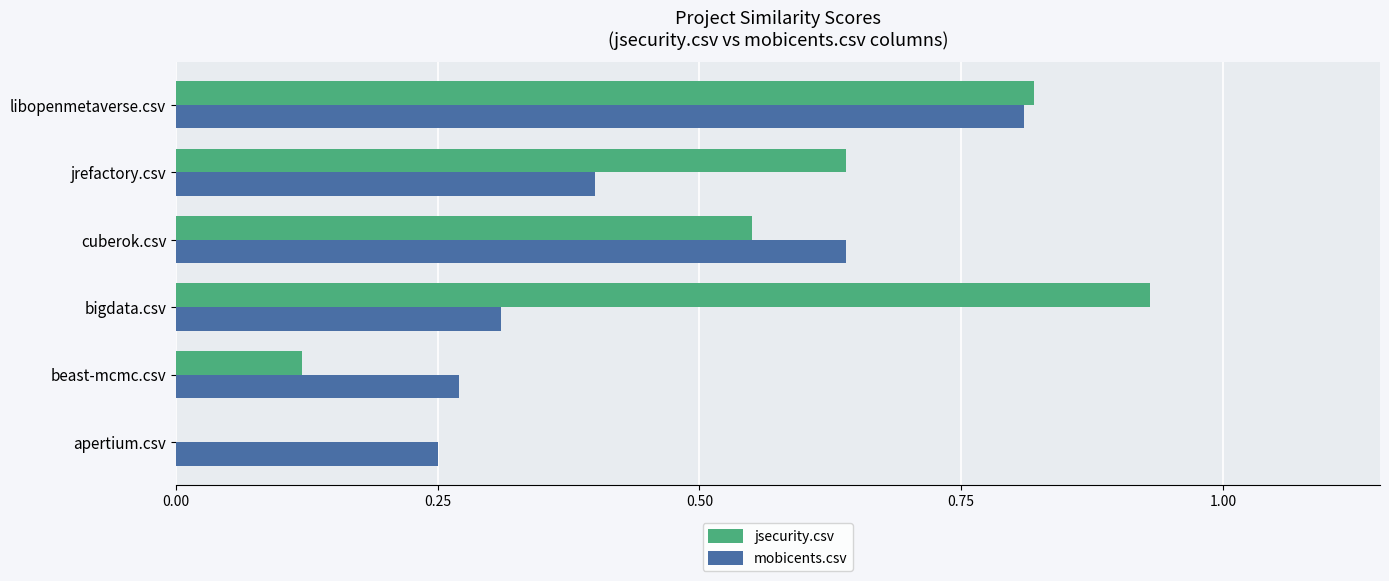

What is the sum of all mobicents.csv values?

2.7